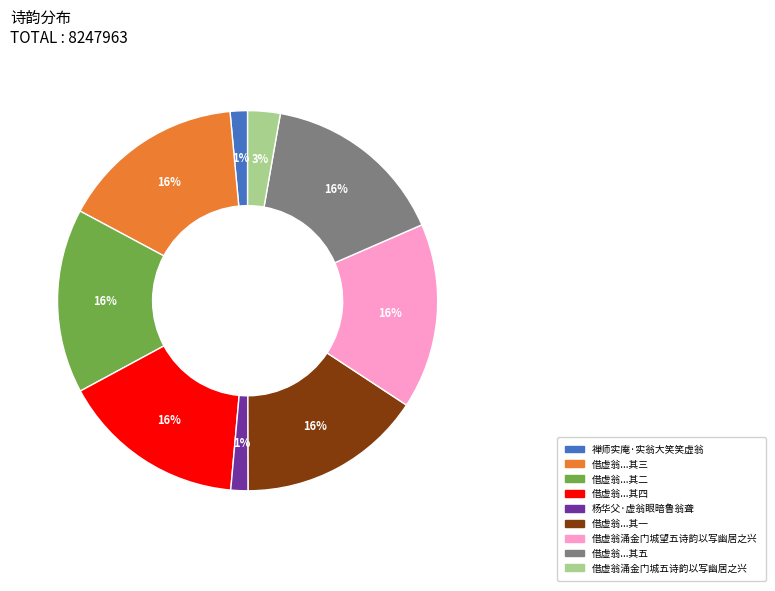

Is there any slice that represents more than half of the pie?

No